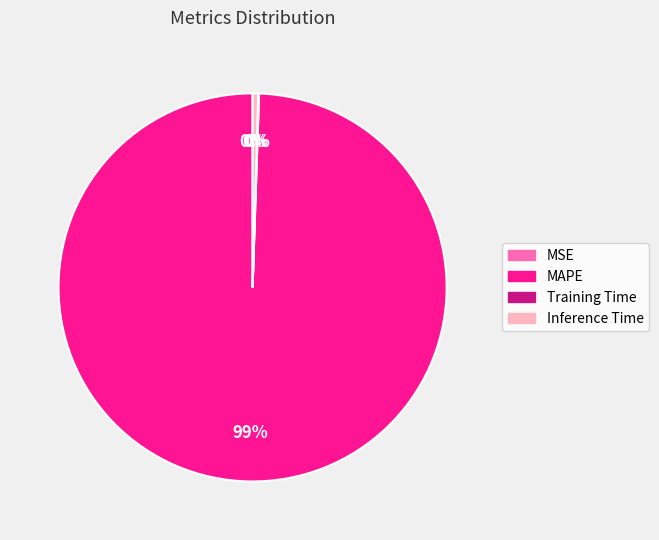

Which category has the biggest portion of the pie?

MAPE